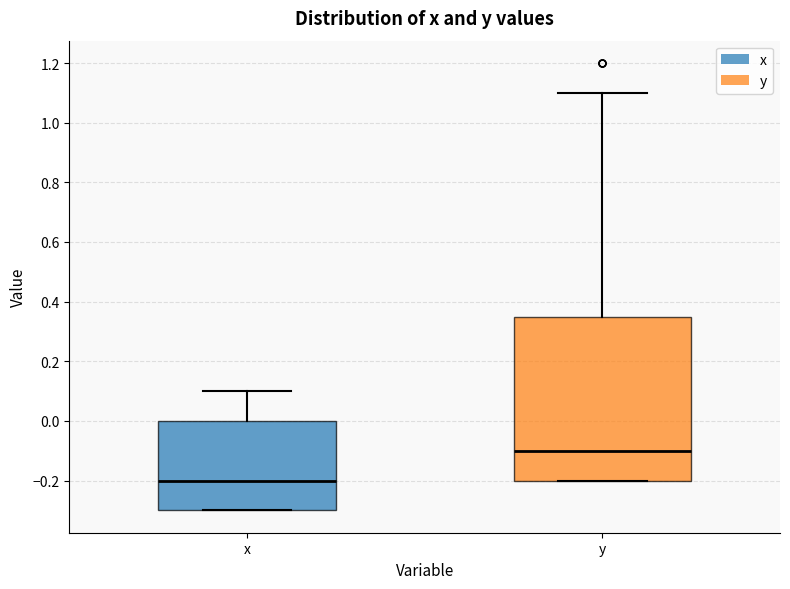

Reading left to right, transcribe this box plot: for each box, give where its median line is, the range the box spans, and where its two whiskers end, as read against the y-axis. The values are not printed on the chart, so give them approximately, as read against the axis.

x: median -0.20, box -0.30 to 0.00, whiskers -0.30 to 0.10
y: median -0.10, box -0.20 to 0.36, whiskers -0.20 to 1.10